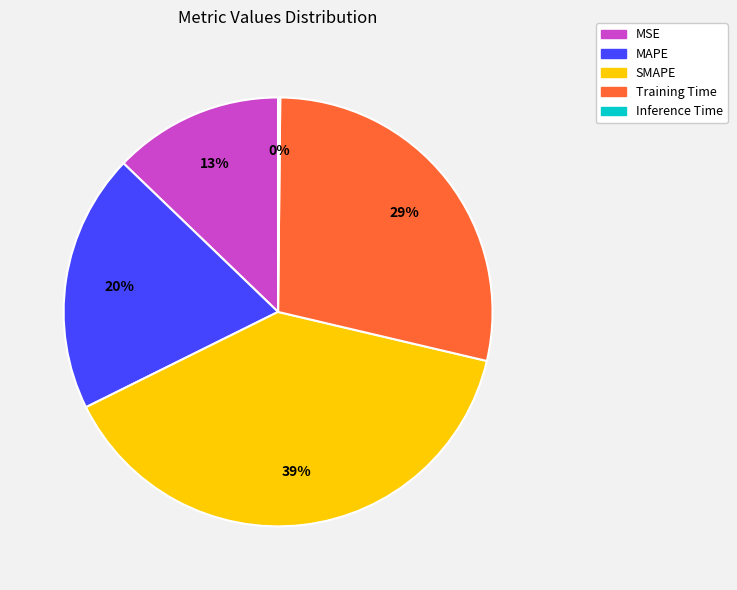

Is the sum of SMAPE and MAPE greater than half?

Yes